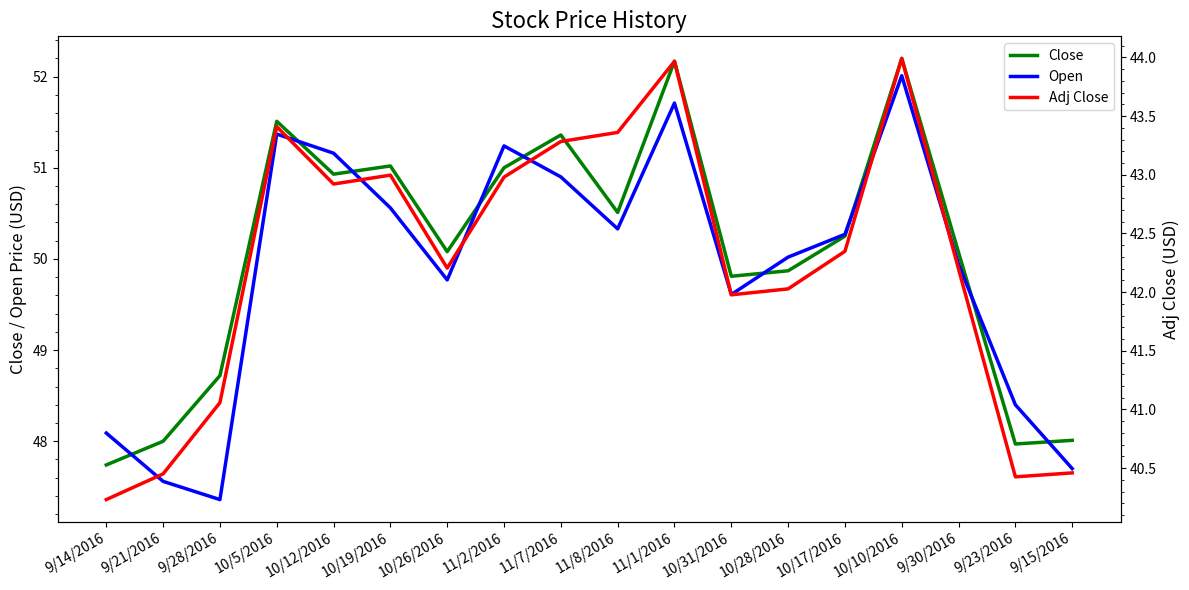

True or false: Open and Adj Close cross at least once.

False